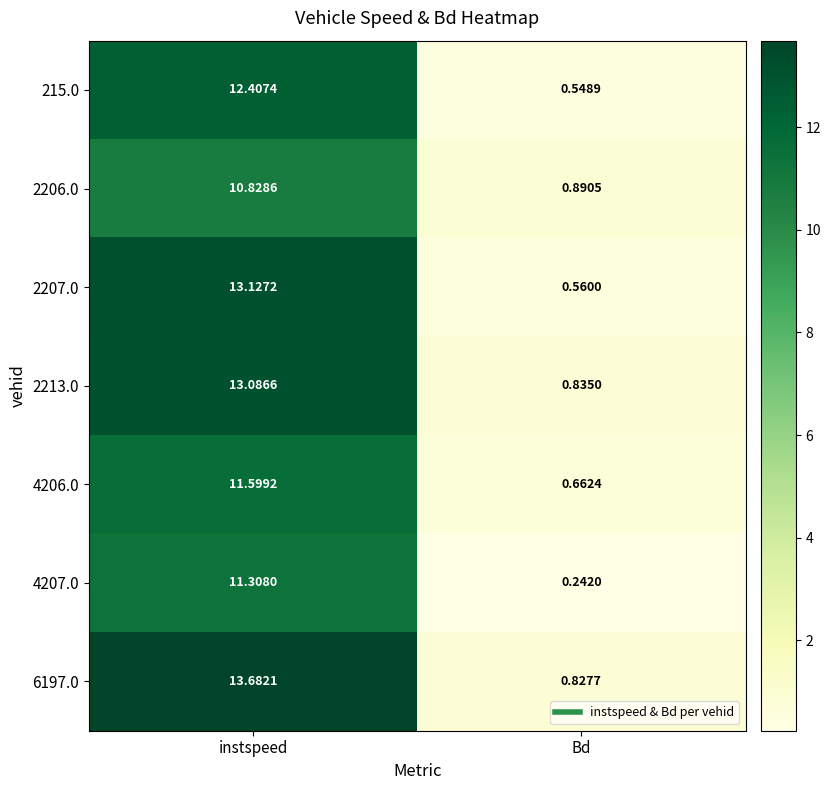

Which category has the lowest value in the 215.0 series?

Bd